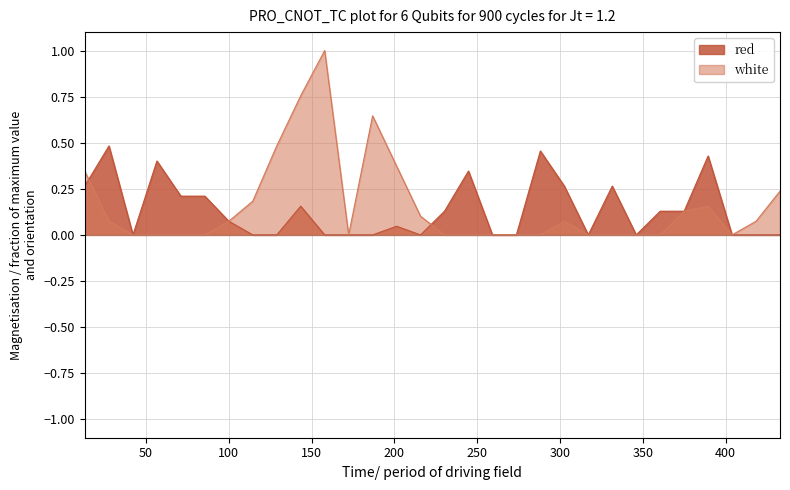

Which series has the largest range (max minus min)?

white